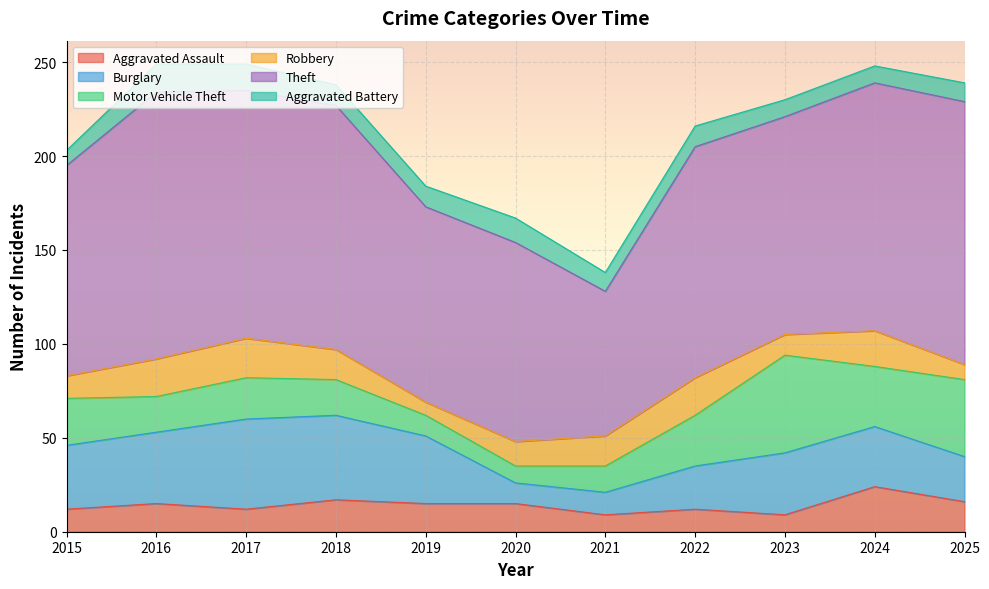

Is it true that Aggravated Assault equals 17 at 2022?

False